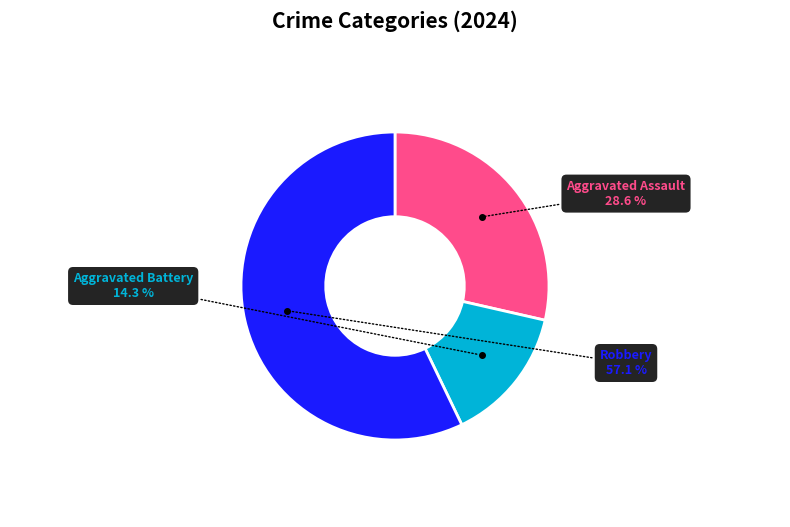

What is the total percentage of Robbery and Aggravated Battery?

71.4%